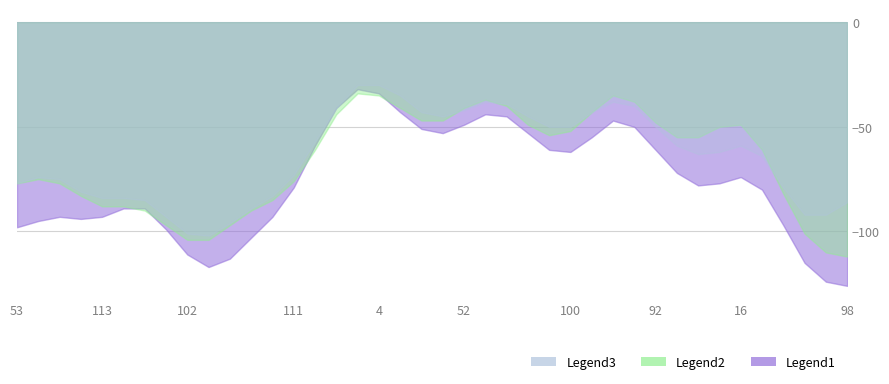

Read the Legend1 value at 58, to the nearest 10.

90